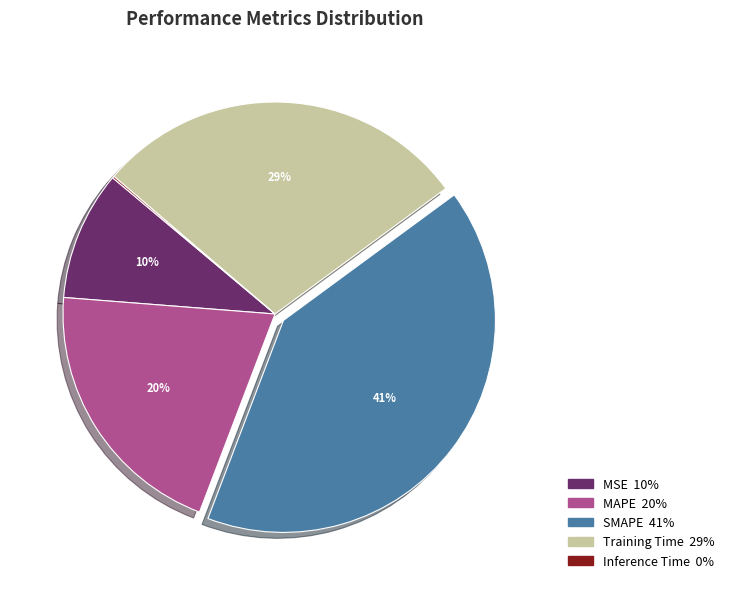

Which has a higher value, MSE or Training Time?

Training Time